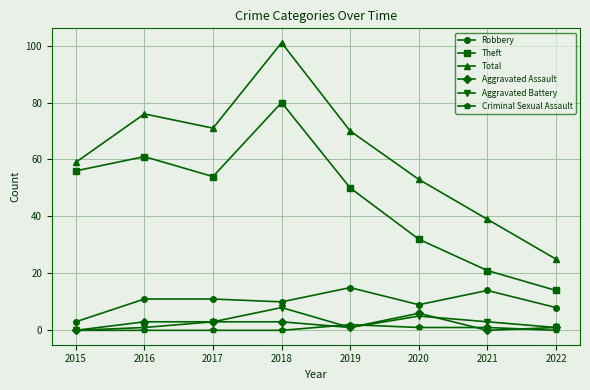

What is the total value across all series at 2021?

78